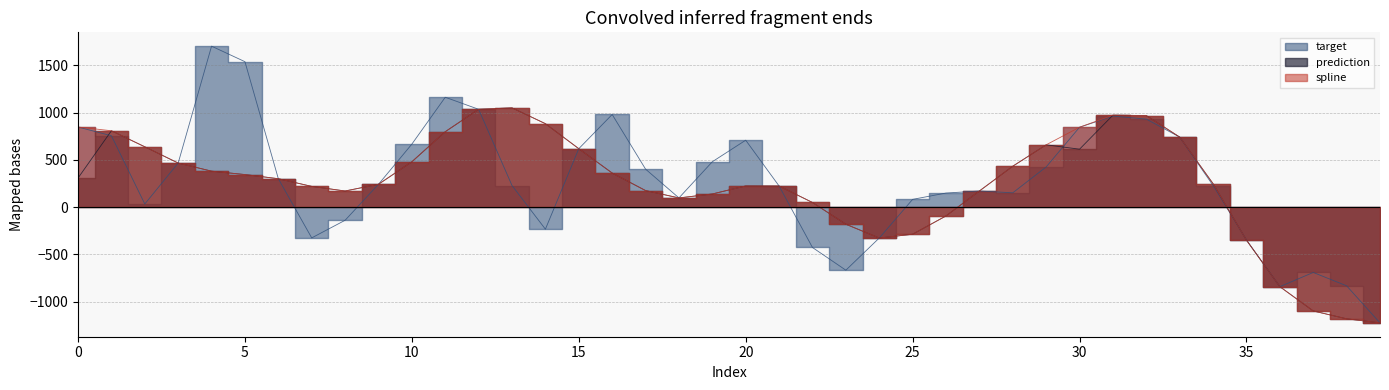

What is the sum of the spline values at 6 and 18?

399.6